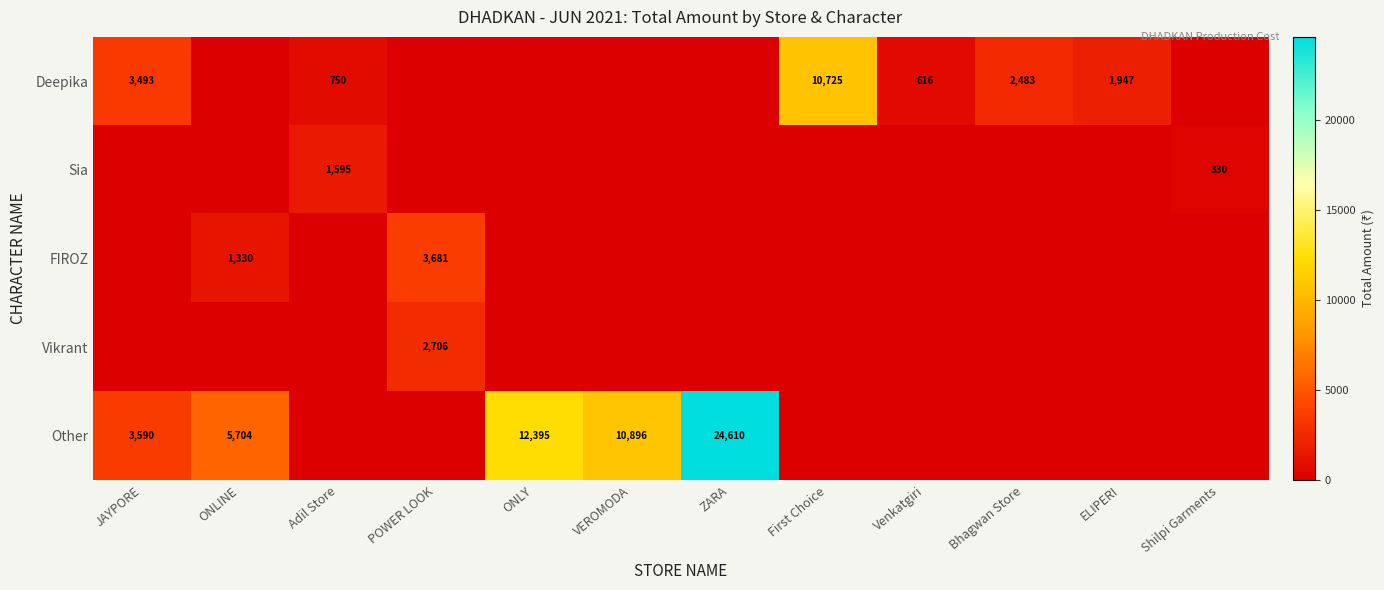

What is the greatest value displayed?

24610